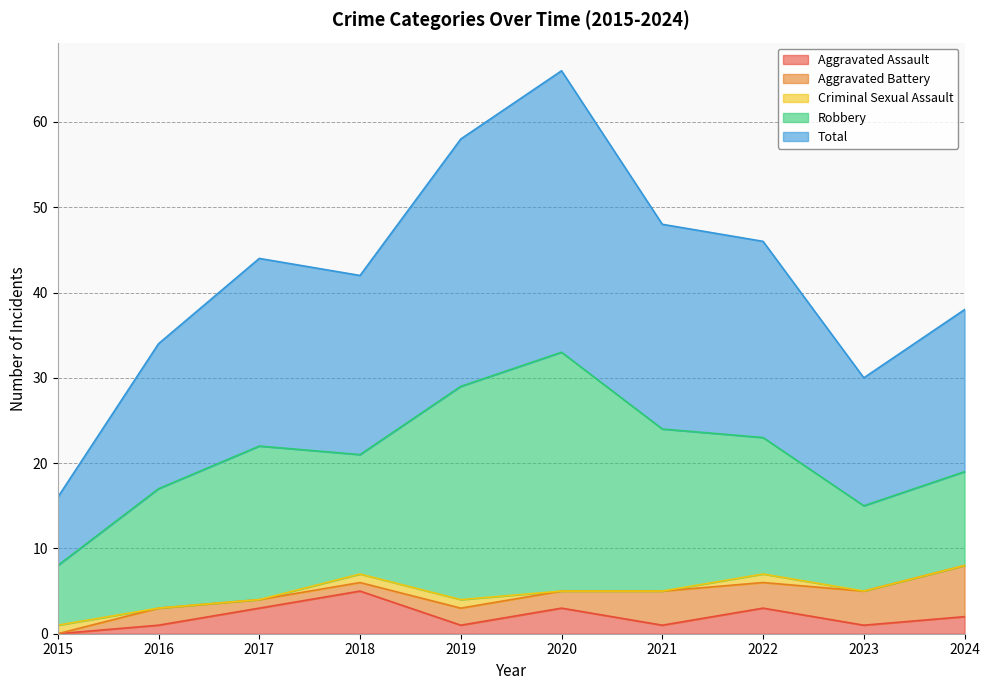

What is the sum of all Robbery values?

162